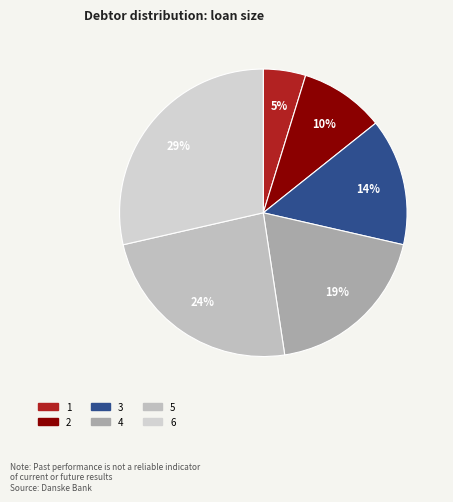

Count the number of slices in the pie.

6